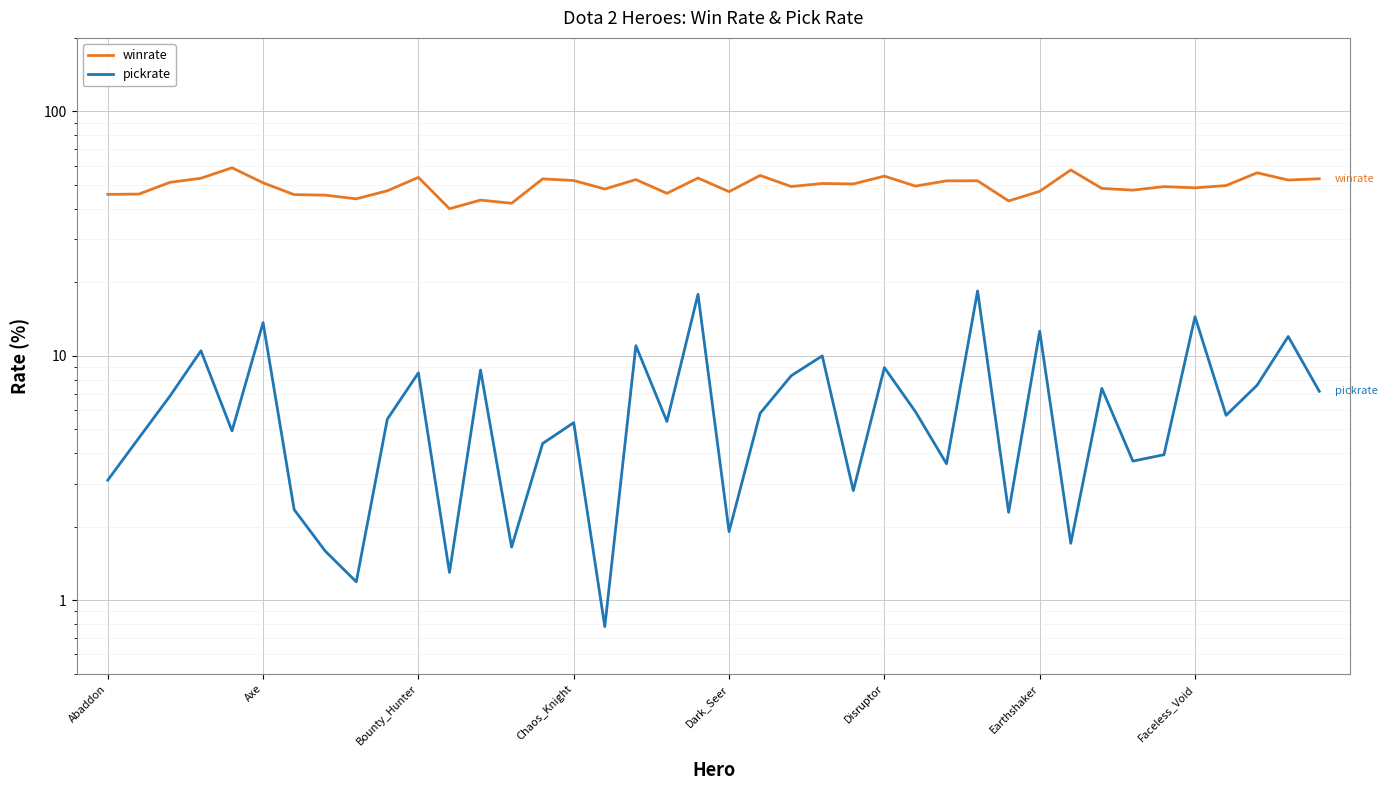

What is the difference between the second highest and second lowest values in the pickrate series?

16.7